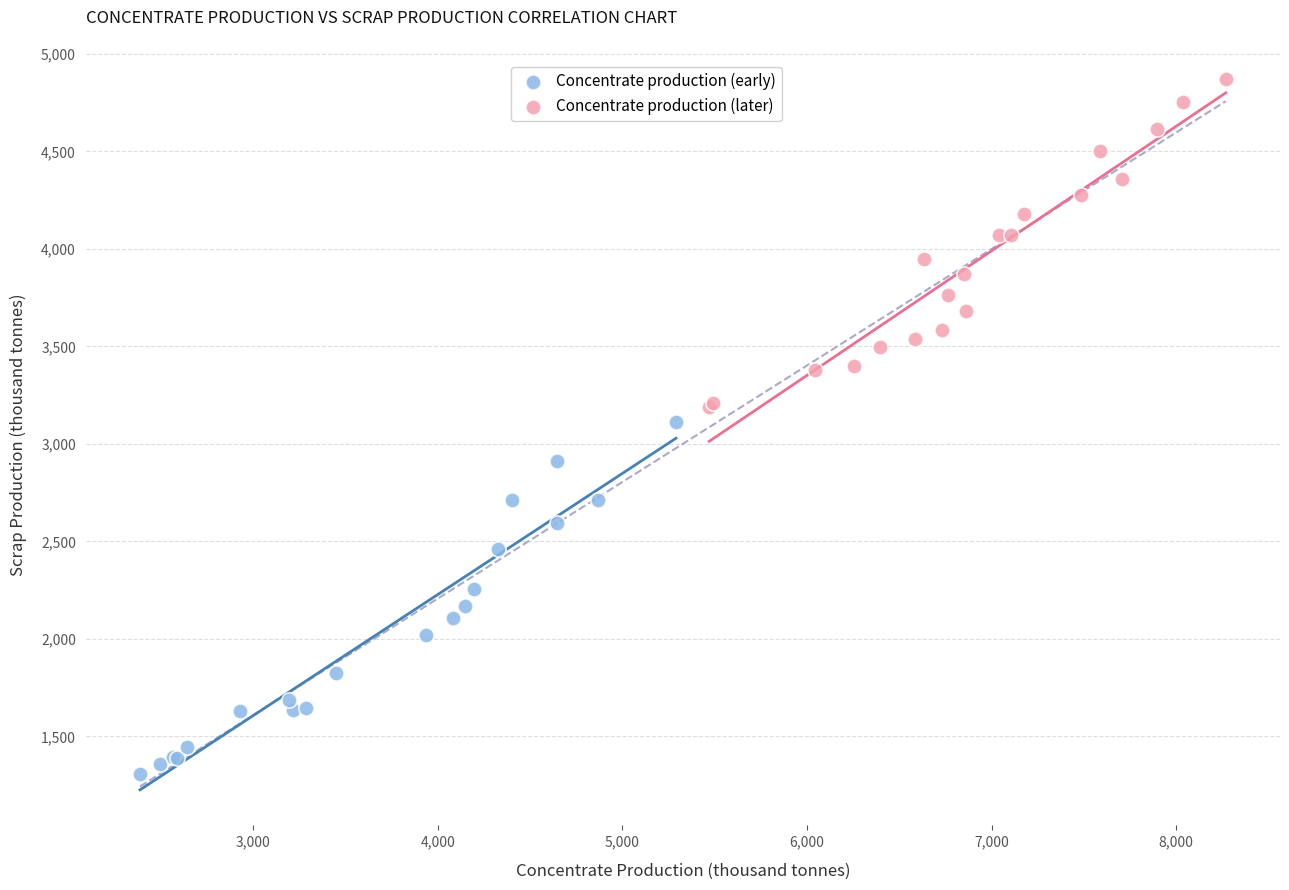

Which series has the largest Y range (max minus min)?

Concentrate production (early)